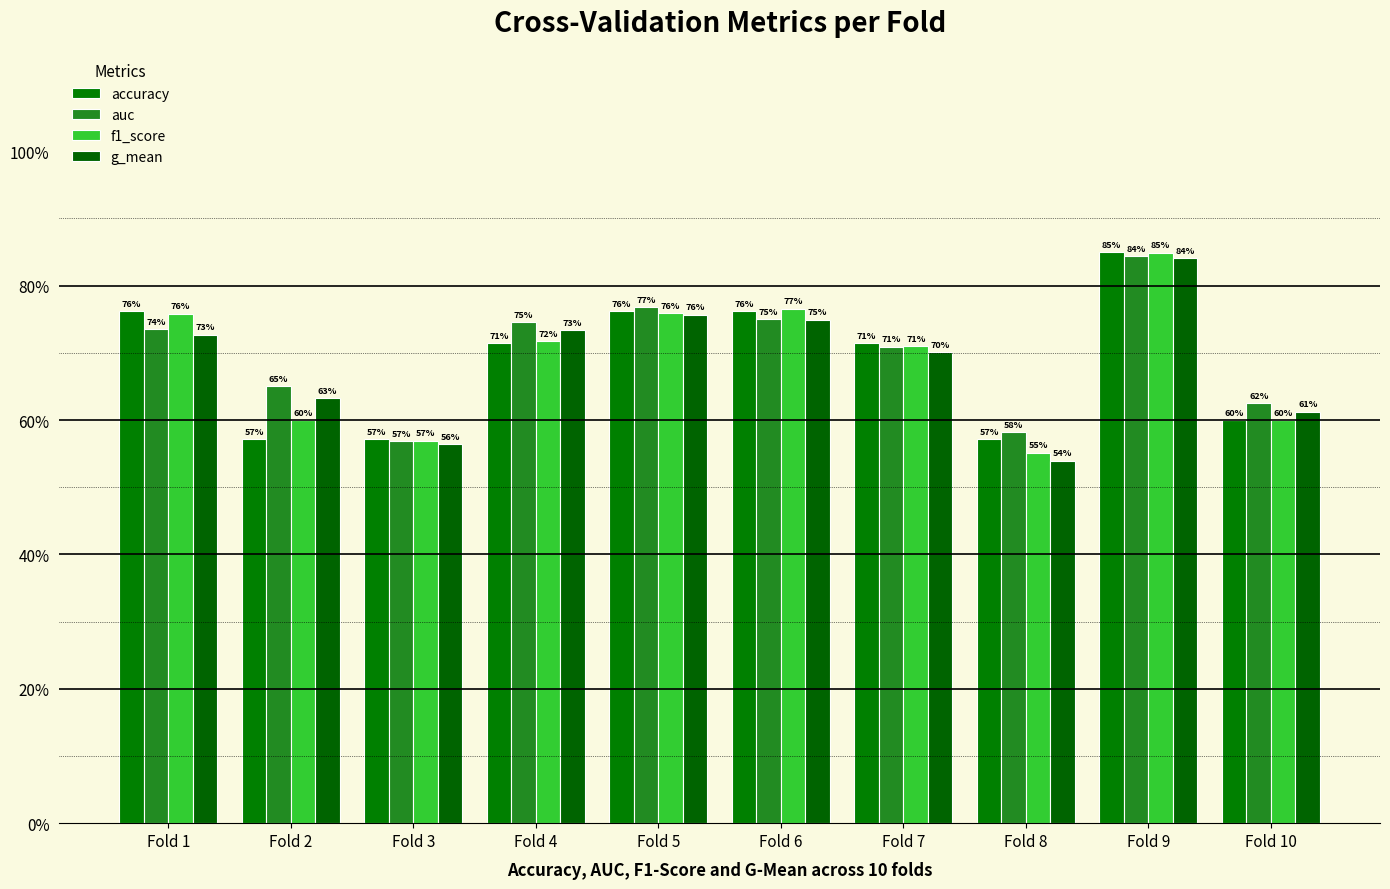

Are the bars horizontal?

No